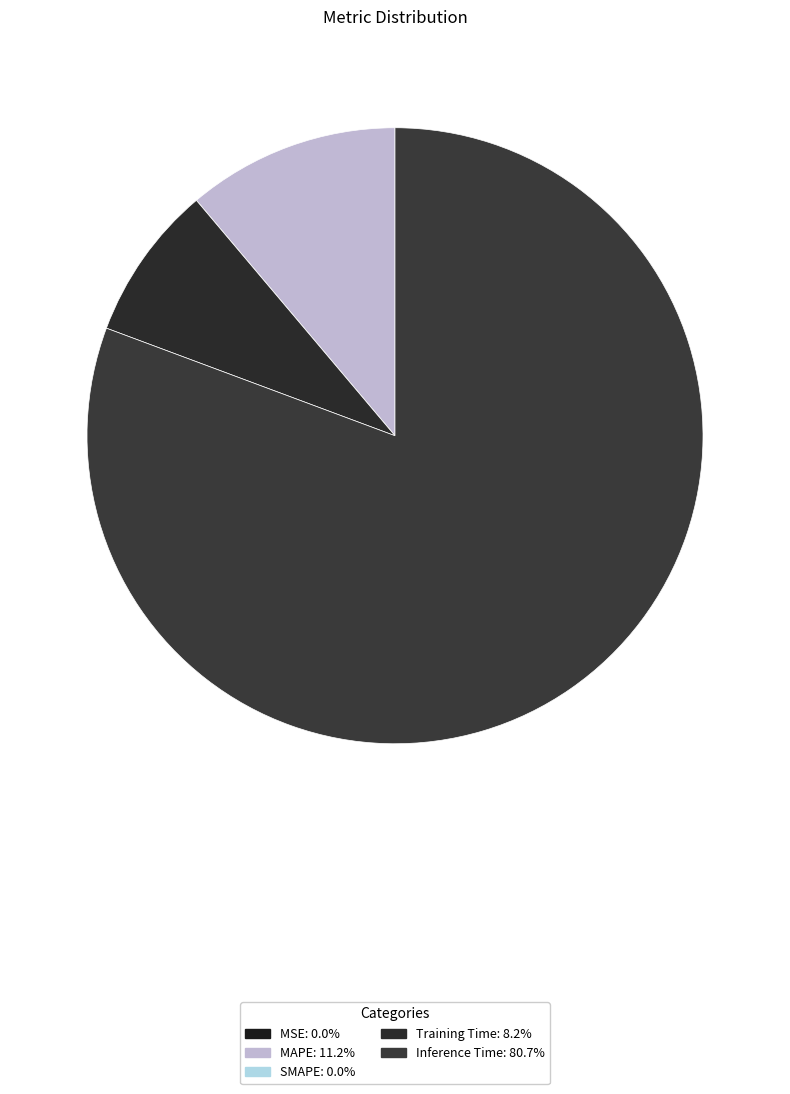

To the nearest percent, what is the difference between the largest and smallest slice percentages?

81%